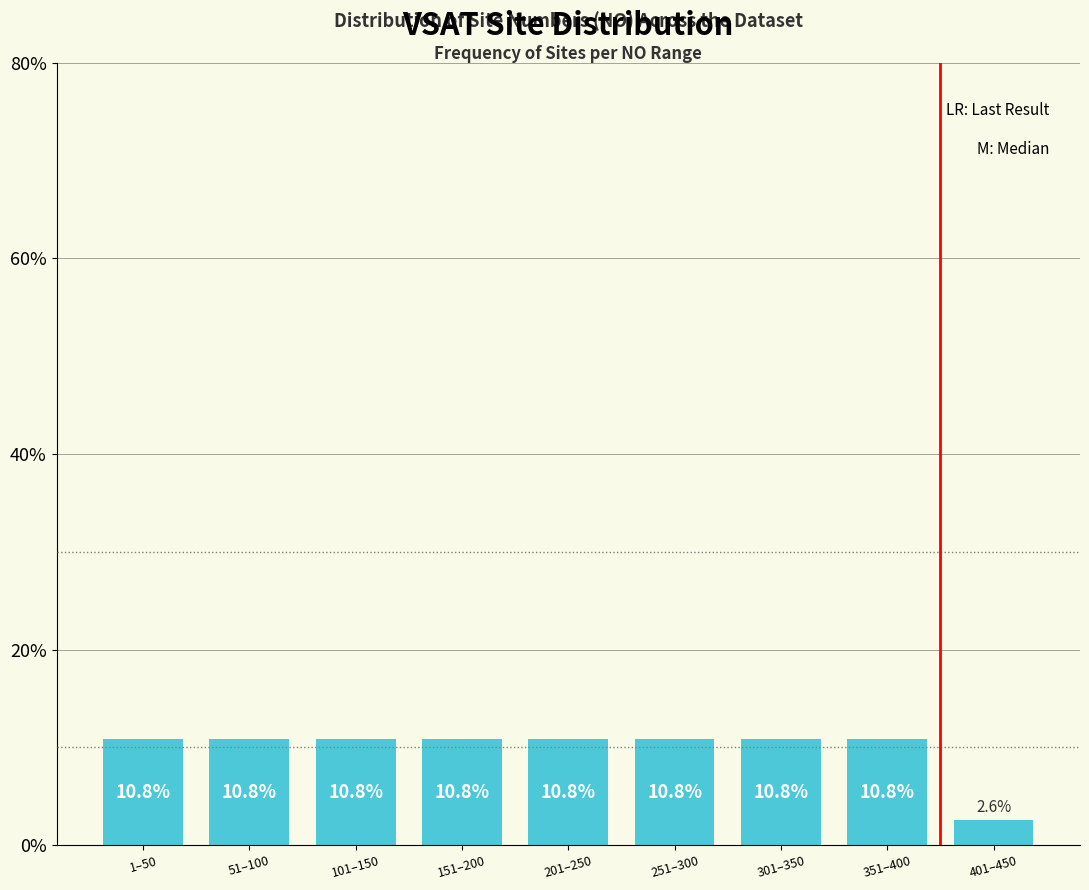

Reading right to left, extract all data points from this chart.

2.6	10.8	10.8	10.8	10.8	10.8	10.8	10.8	10.8